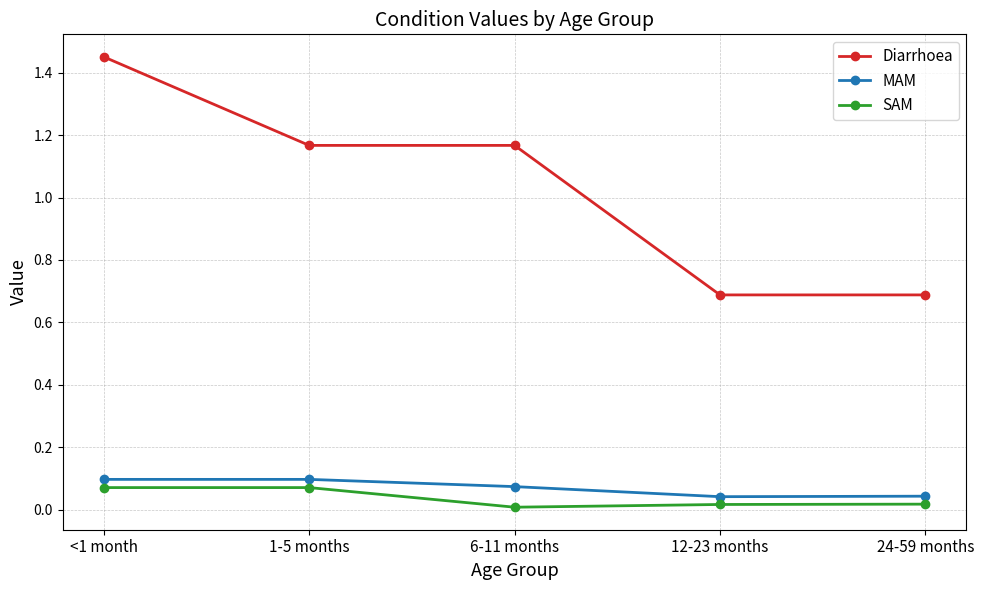

What position from the right is <1 month?

5